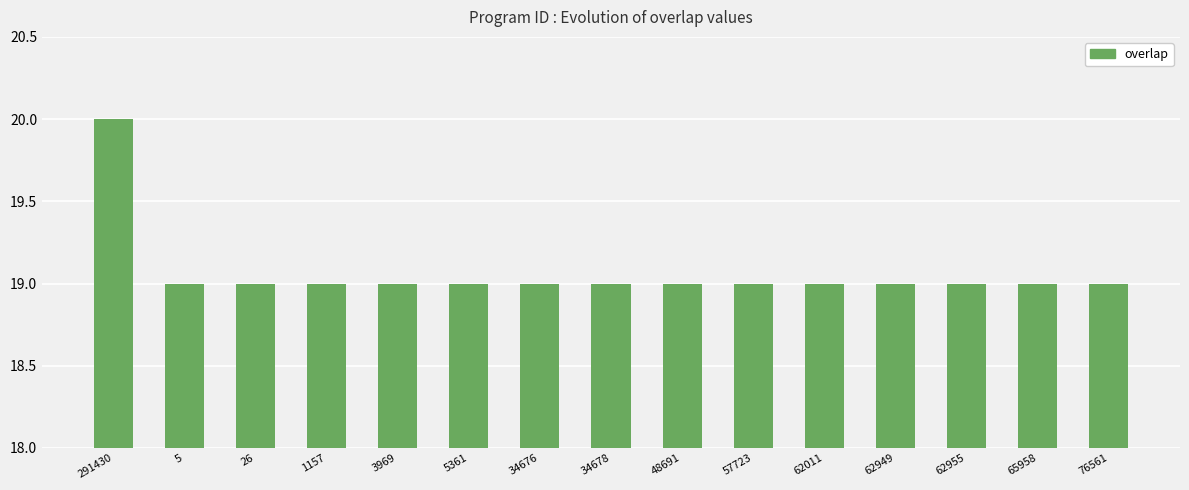

What is the label of the 9th bar from the right?

34676